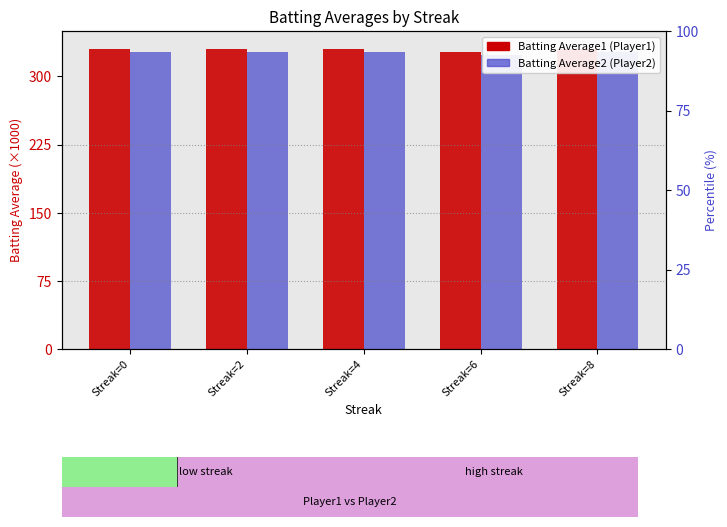

Which label corresponds to the smallest value in the chart?

Streak=6